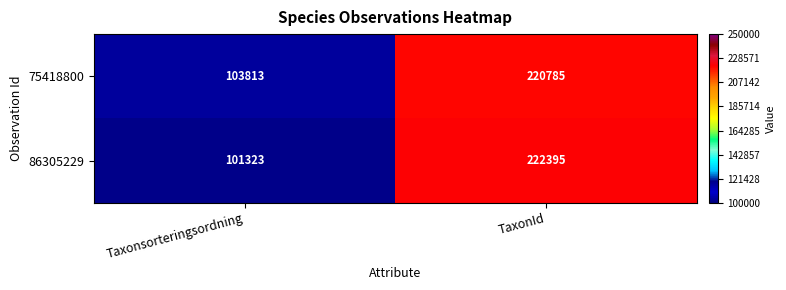

Reading right to left, list all the values displayed in this chart.

75418800: TaxonId=220785	Taxonsorteringsordning=103813
86305229: TaxonId=222395	Taxonsorteringsordning=101323